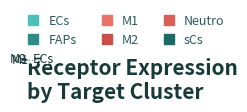

To the nearest percent, what is the average slice percentage?

17%